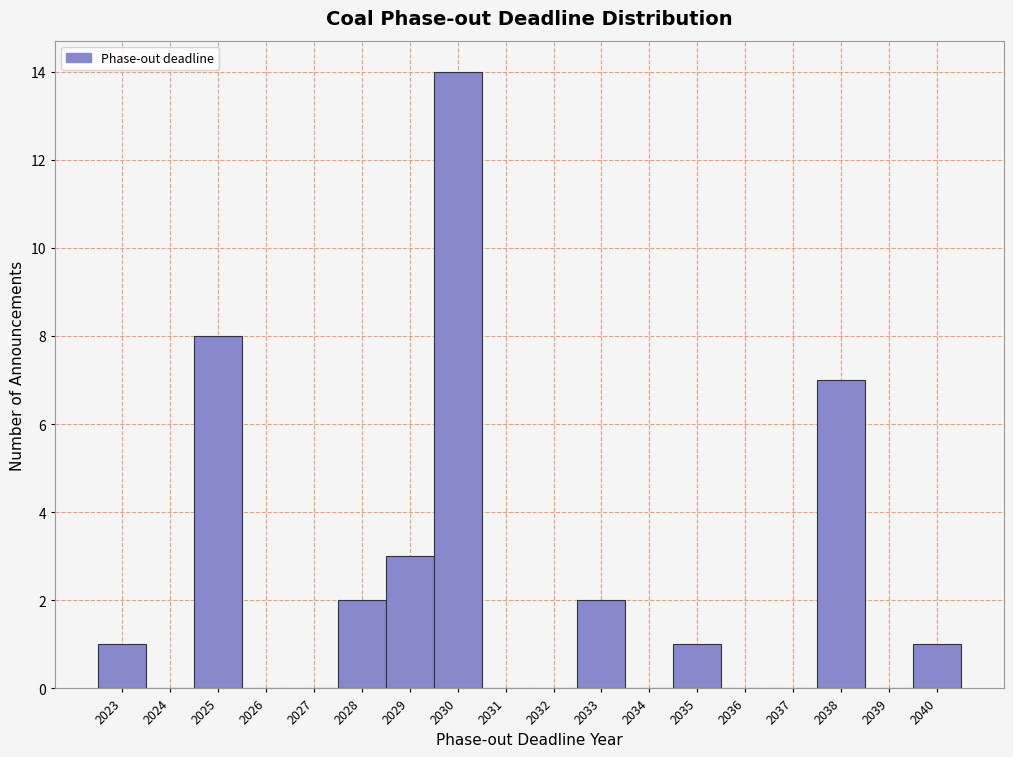

Reading left to right, list every bar in this chart as the range it spans on the x-axis followed by its height. The values are not printed on the chart, so give them approximately, as read against the axis.

2022.5 to 2023.5: 1
2023.5 to 2024.5: 0
2024.5 to 2025.5: 8
2025.5 to 2026.5: 0
2026.5 to 2027.5: 0
2027.5 to 2028.5: 2
2028.5 to 2029.5: 3
2029.5 to 2030.5: 14
2030.5 to 2031.5: 0
2031.5 to 2032.5: 0
2032.5 to 2033.5: 2
2033.5 to 2034.5: 0
2034.5 to 2035.5: 1
2035.5 to 2036.5: 0
2036.5 to 2037.5: 0
2037.5 to 2038.5: 7
2038.5 to 2039.5: 0
2039.5 to 2040.5: 1